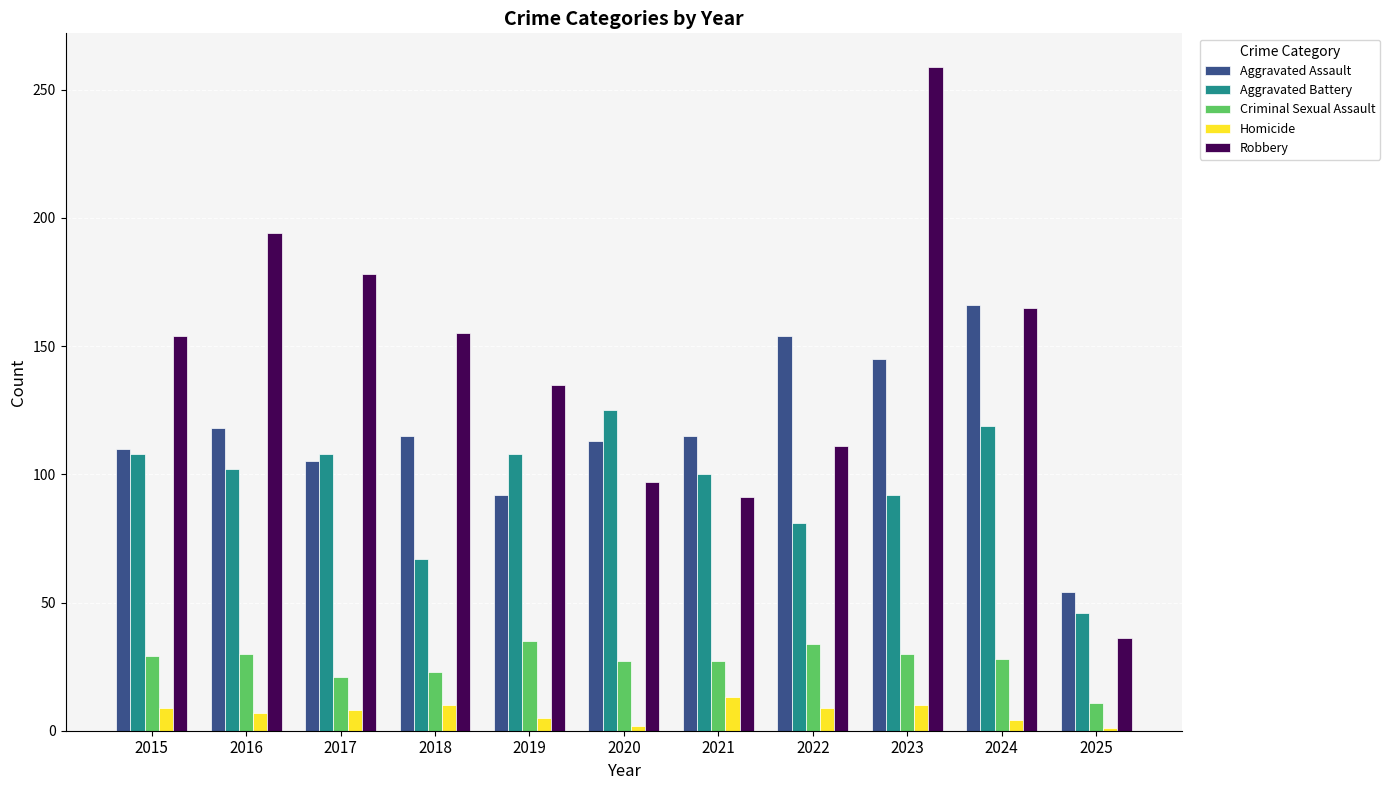

Which series has the widest spread of values?

Robbery